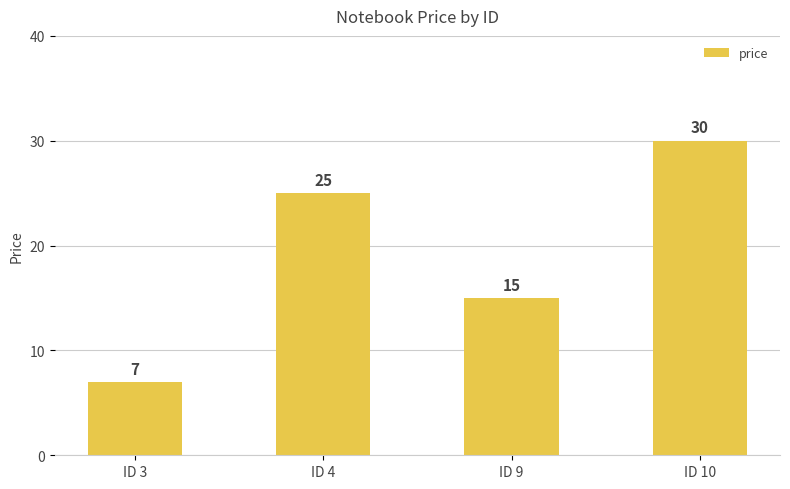

Reading right to left, list all the values displayed in this chart.

ID 10=30	ID 9=15	ID 4=25	ID 3=7